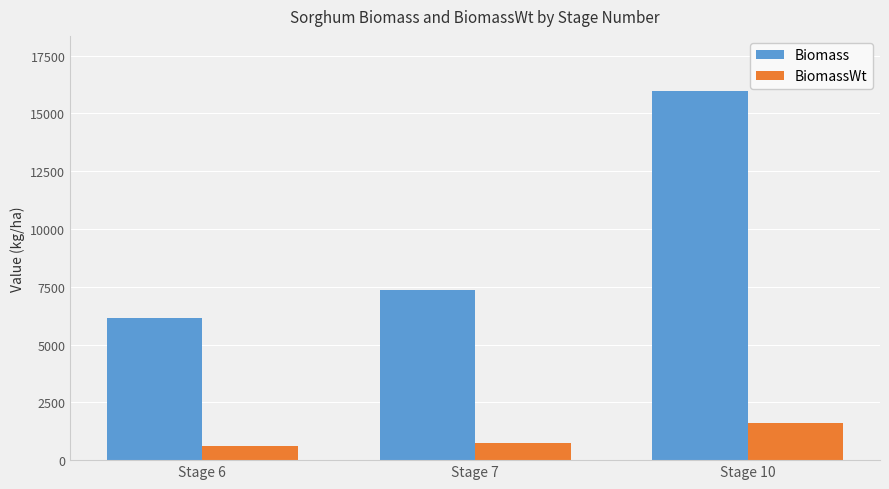

Is it true that Biomass equals 3176.2 at Stage 7?

False